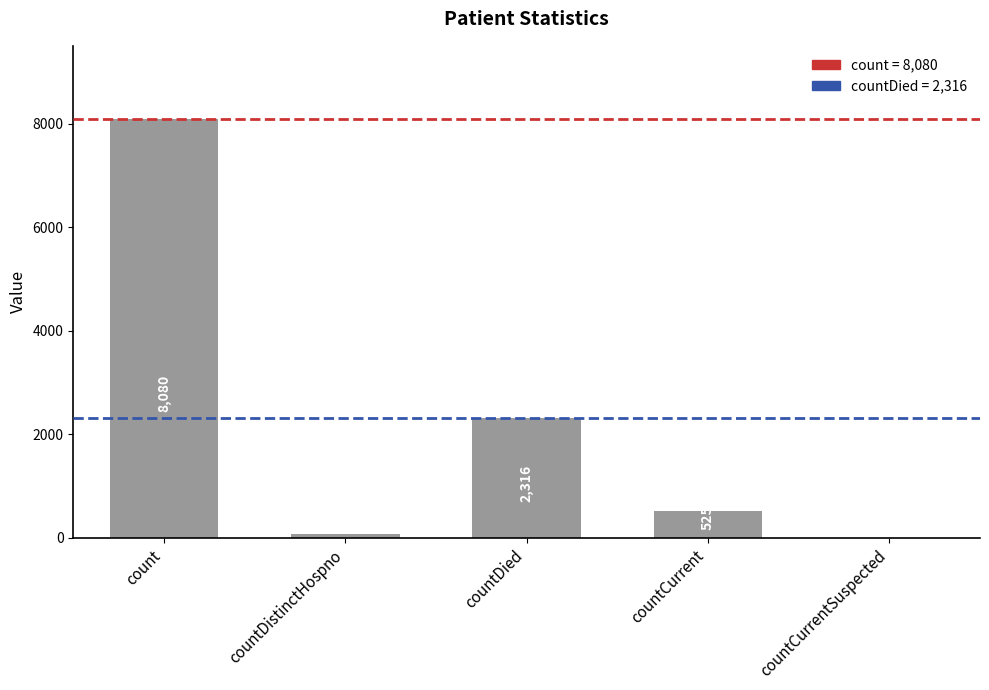

The value at countCurrentSuspected is 0. True or false?

True